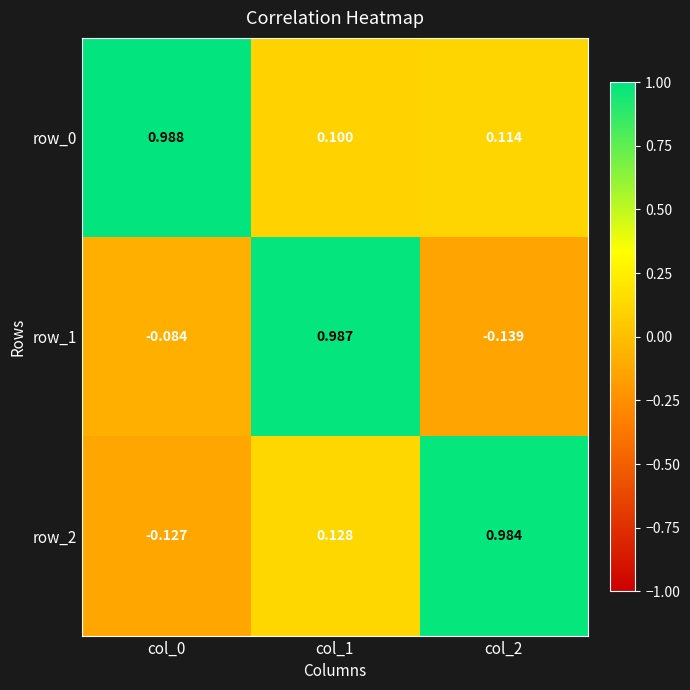

Is the value of row_0 at col_0 greater than the value of row_1 at col_1?

Yes